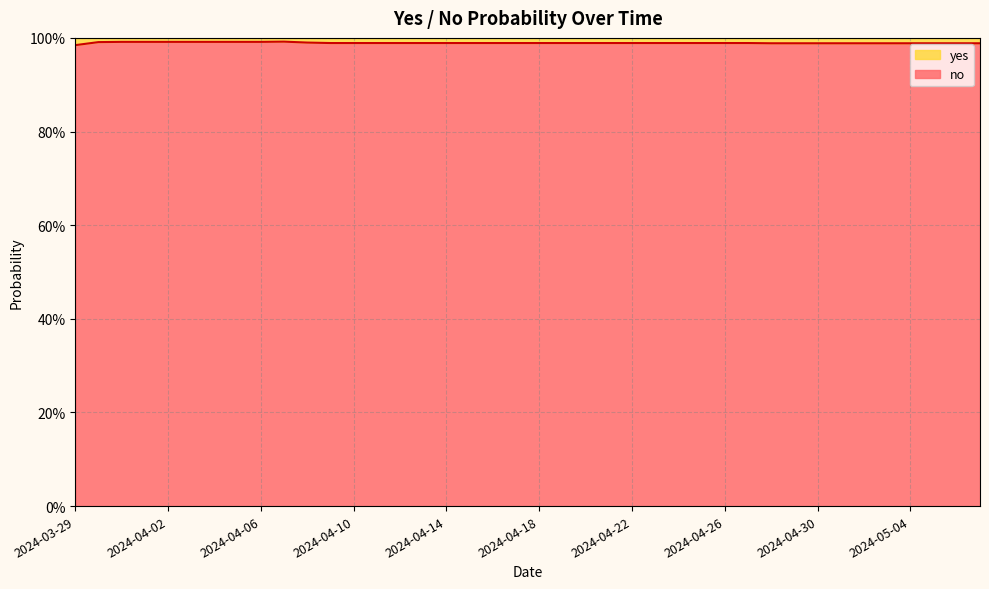

List the labels in order of value, smallest first.

2024-03-29, 2024-04-28, 2024-04-29, 2024-04-30, 2024-05-01, 2024-05-02, 2024-05-03, 2024-05-04, 2024-05-05, 2024-05-06, 2024-05-07, 2024-04-09, 2024-04-10, 2024-04-11, 2024-04-12, 2024-04-13, 2024-04-14, 2024-04-15, 2024-04-16, 2024-04-17, 2024-04-18, 2024-04-19, 2024-04-20, 2024-04-21, 2024-04-22, 2024-04-23, 2024-04-24, 2024-04-25, 2024-04-26, 2024-04-27, 2024-04-08, 2024-03-30, 2024-03-31, 2024-04-01, 2024-04-02, 2024-04-03, 2024-04-04, 2024-04-05, 2024-04-06, 2024-04-07